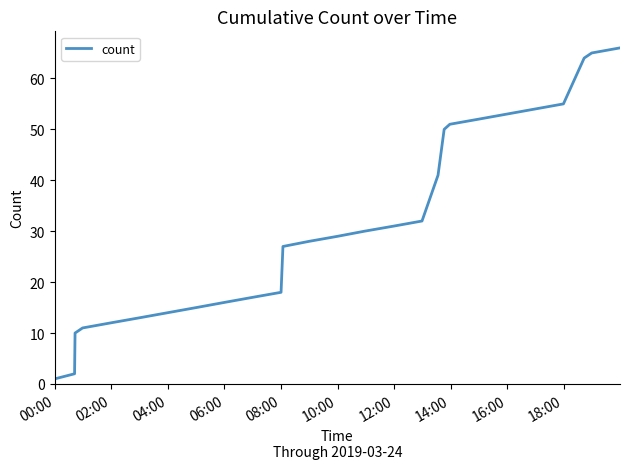

What is the difference between the maximum and minimum values?

65